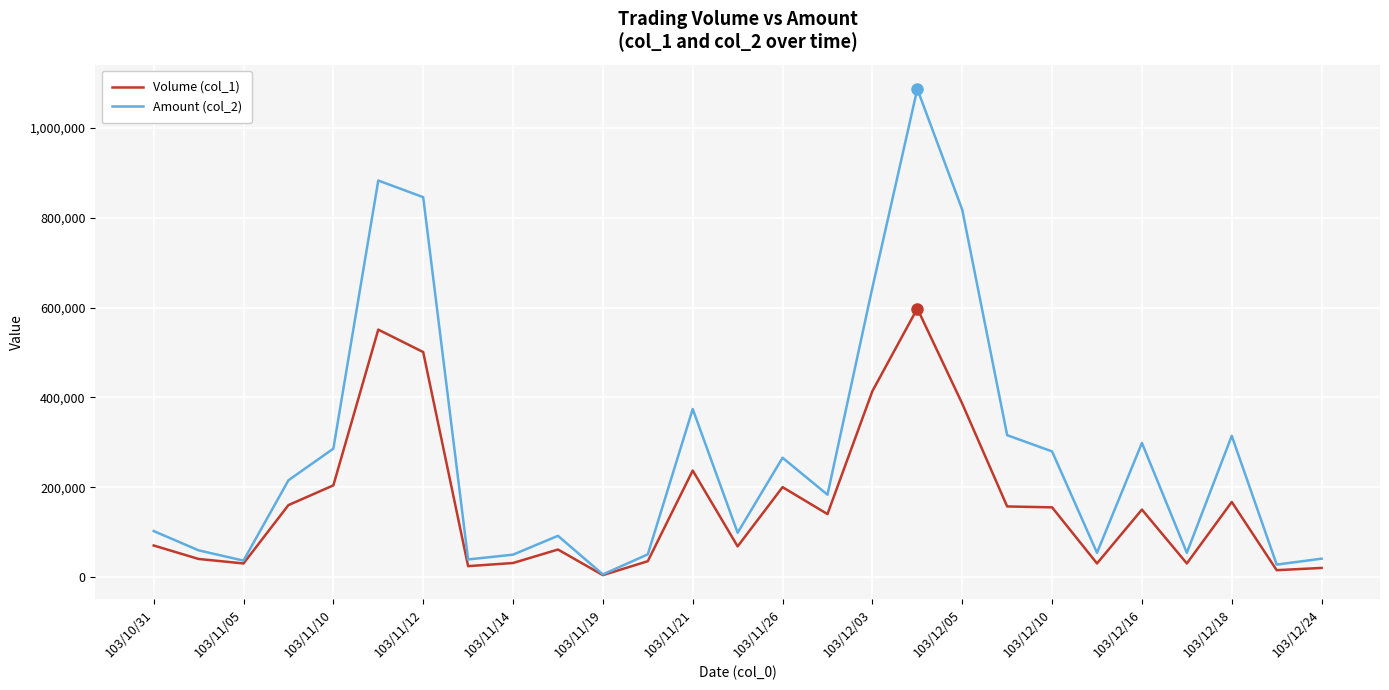

How many categories are shown in the chart?

27